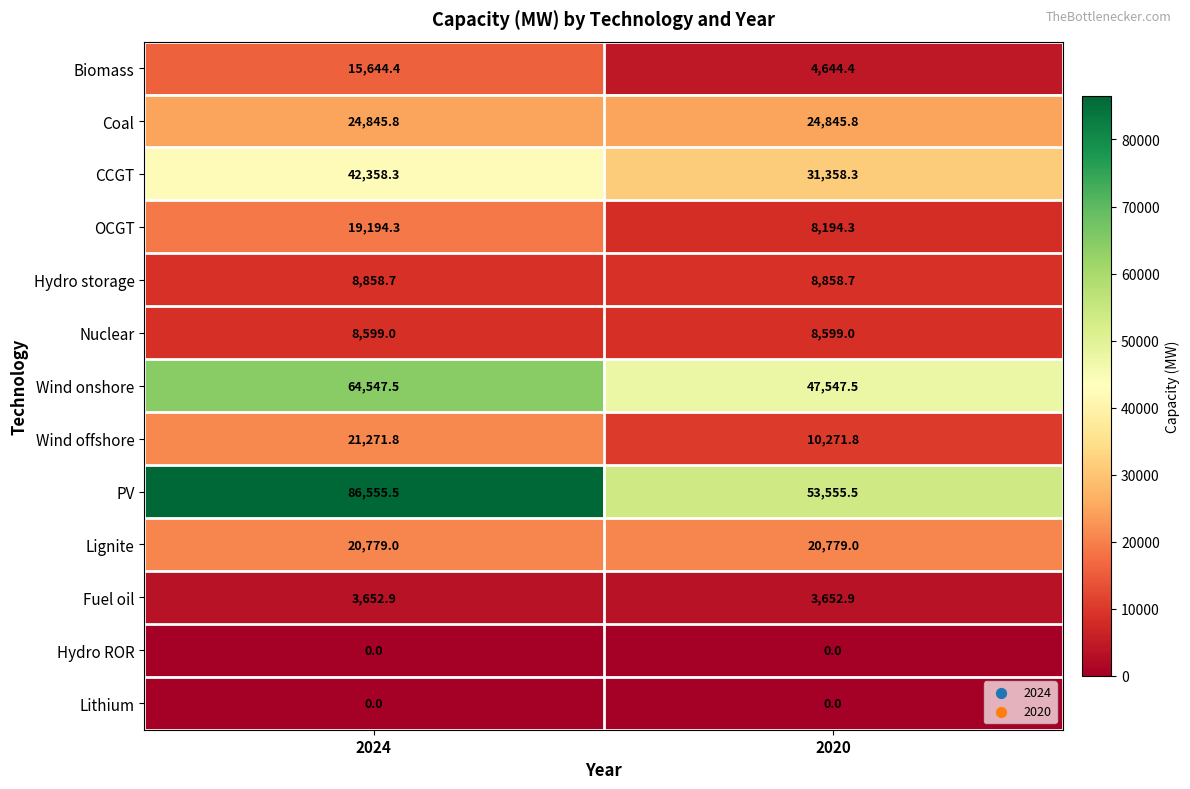

What is the greatest value displayed?

86555.5